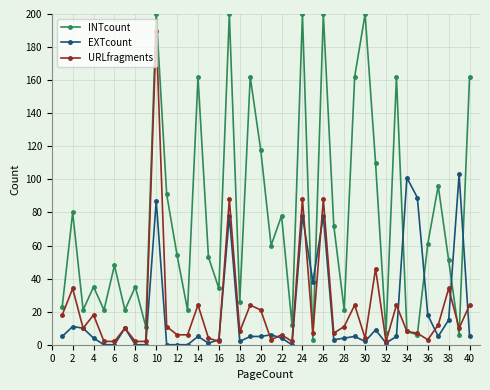

Which series has the largest total across all categories?

INTcount